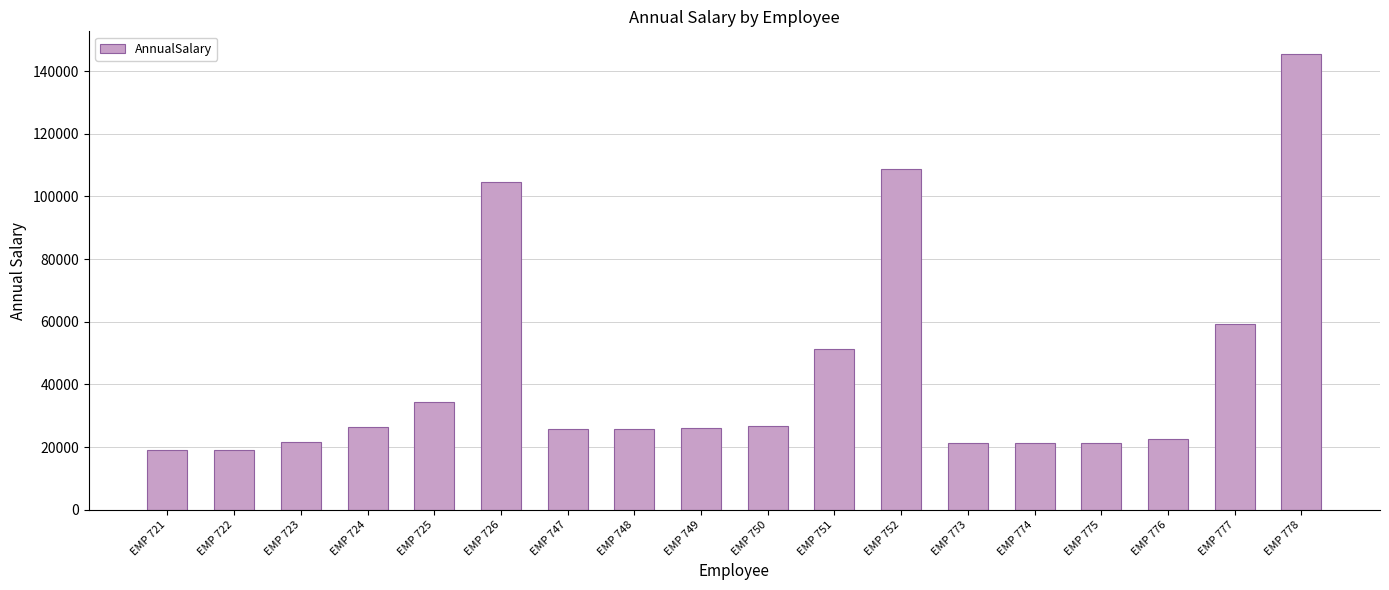

Where is the data nearest to the value 82242?

EMP 726